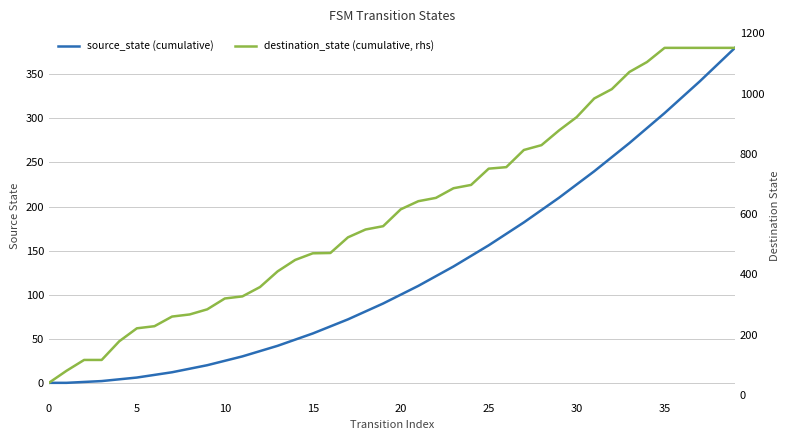

Which series has the largest range (max minus min)?

destination_state (cumulative, rhs)